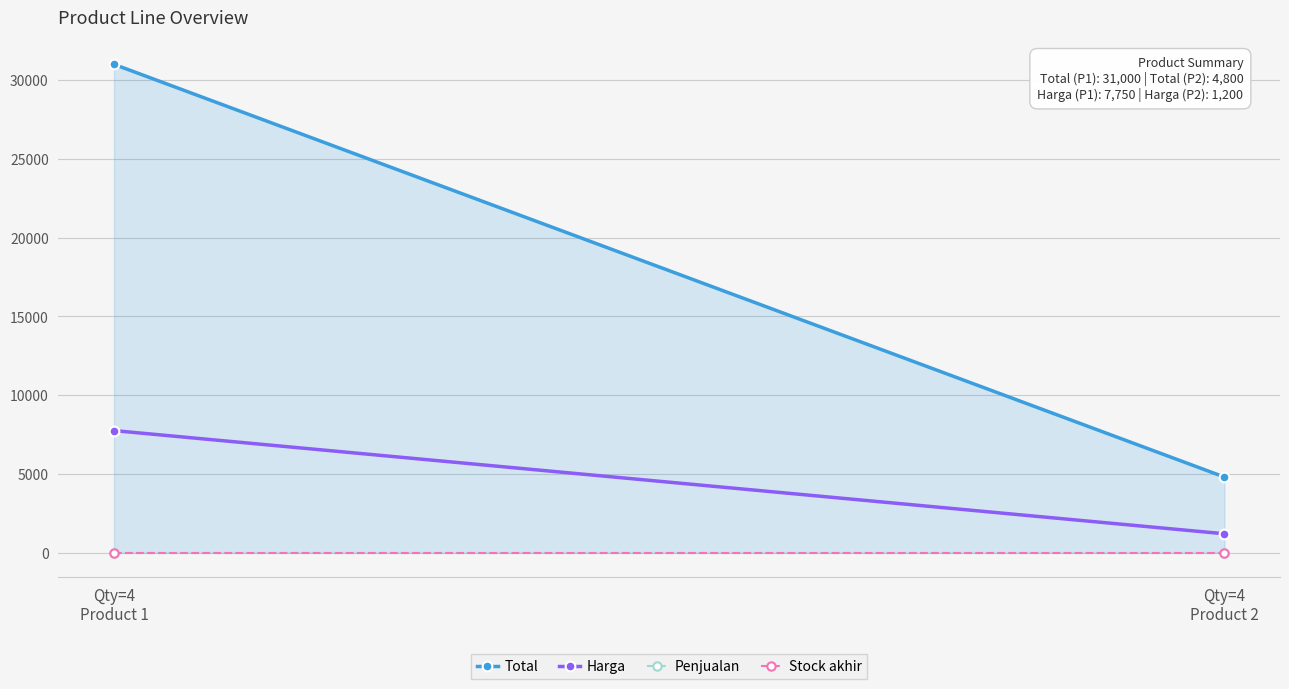

Which series changed the most between Qty=4
Product 1 and Qty=4
Product 2?

Total